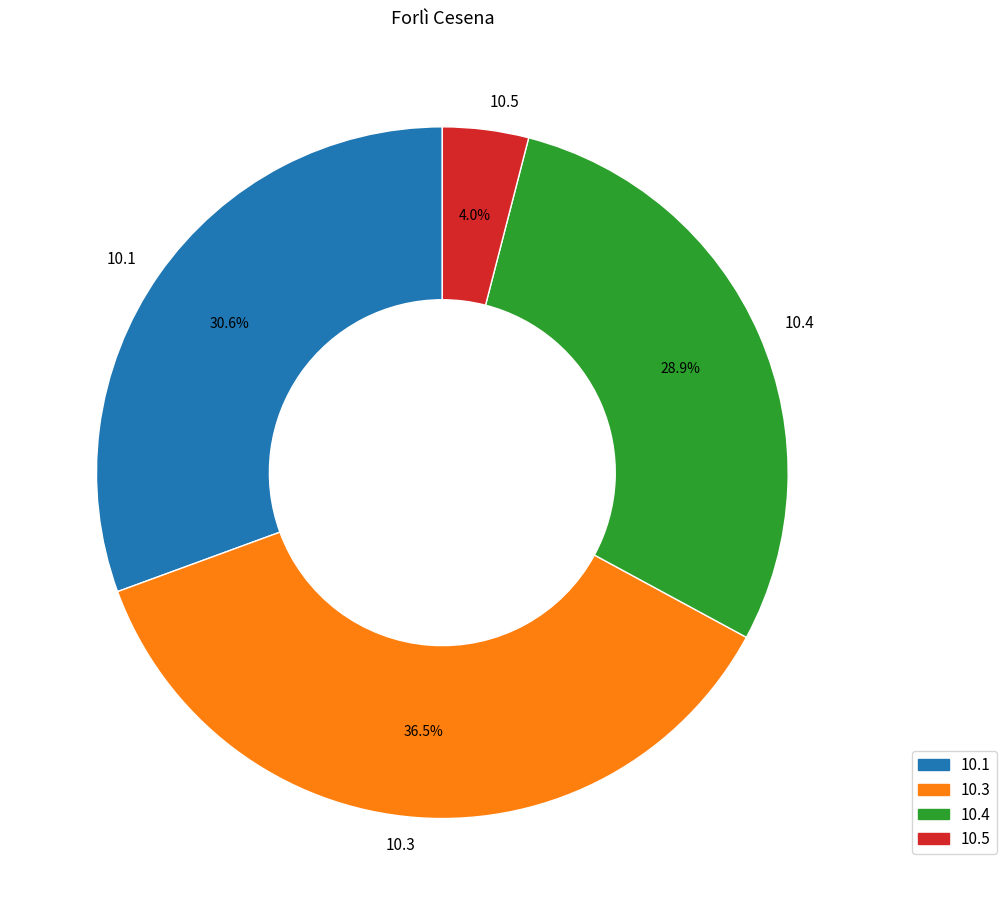

Count the number of slices in the pie.

4